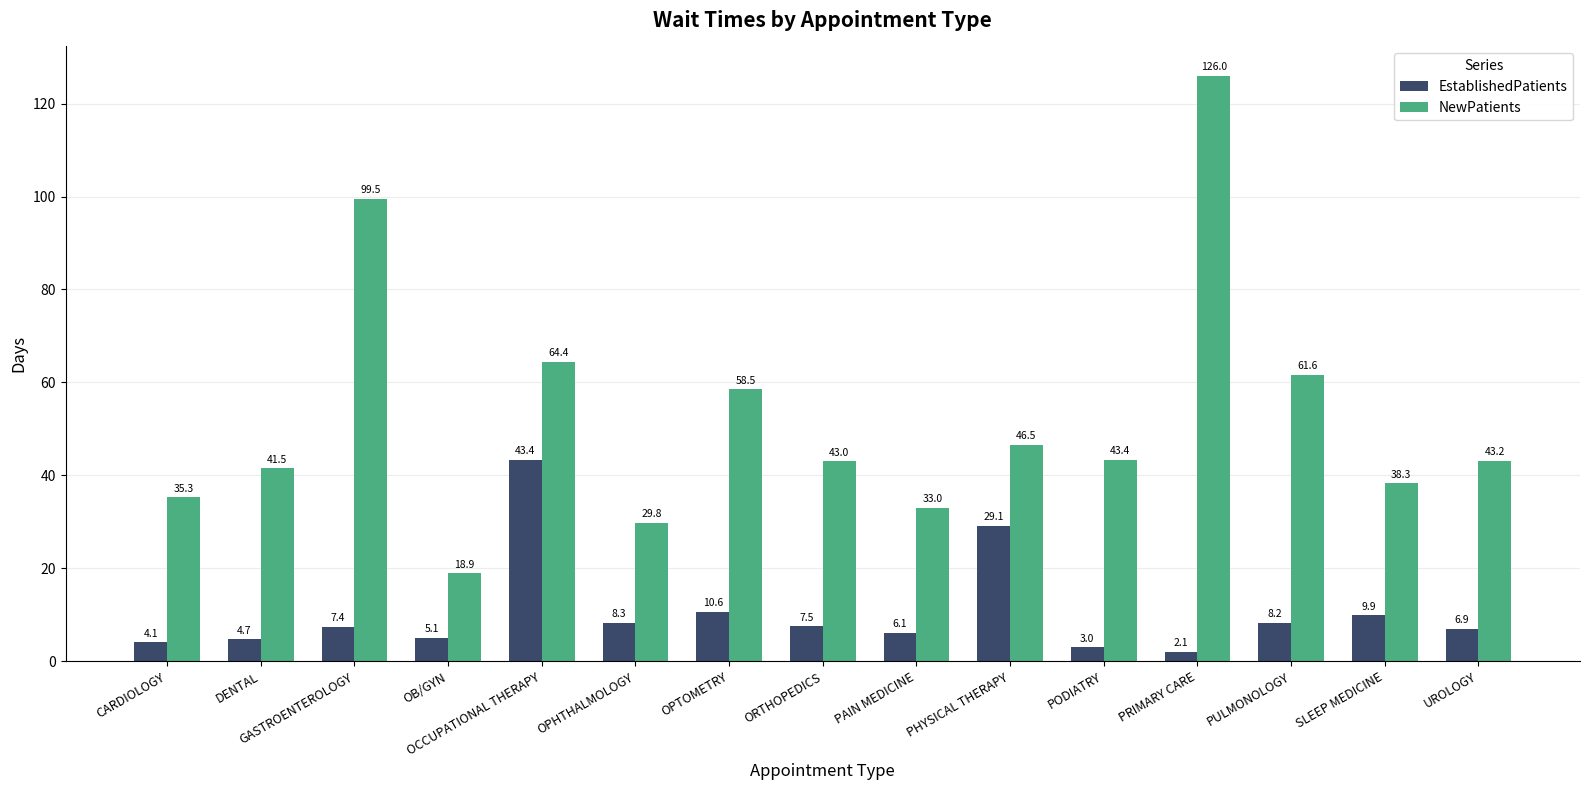

How many data points in NewPatients are less than 43?

6